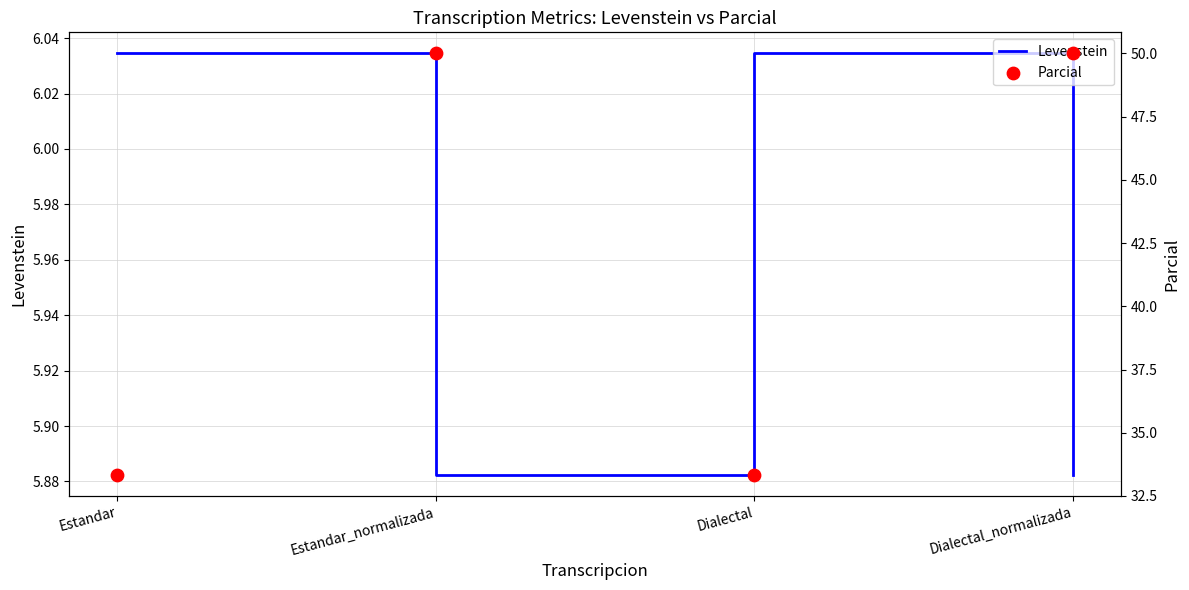

Which series has the largest total across all categories?

Parcial